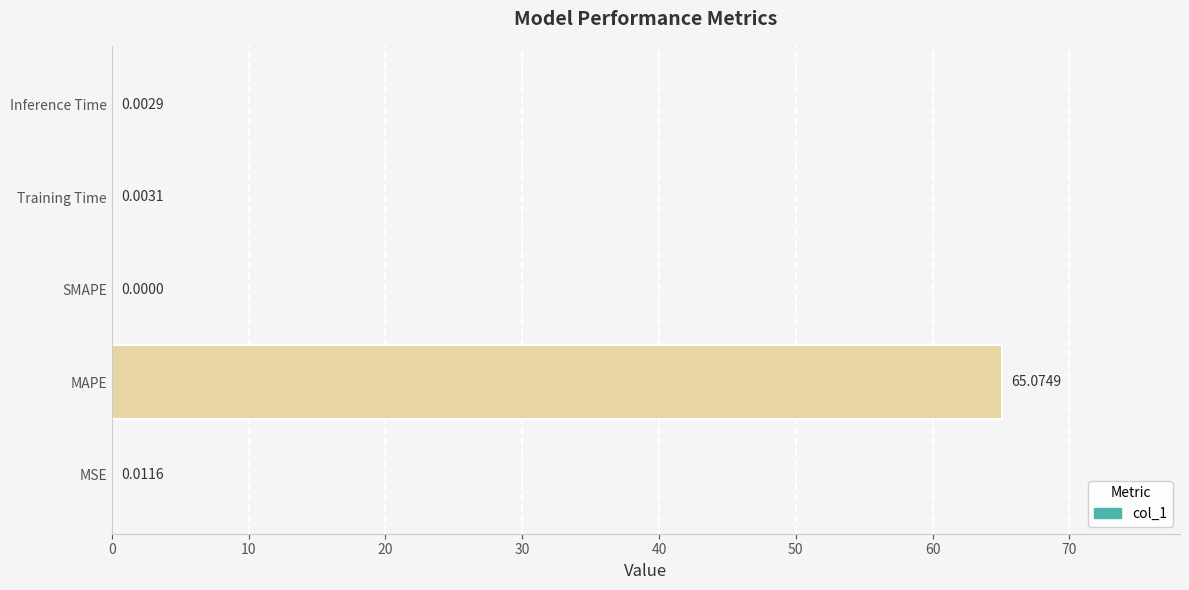

What is the sum of the values at MSE and MAPE?

65.1